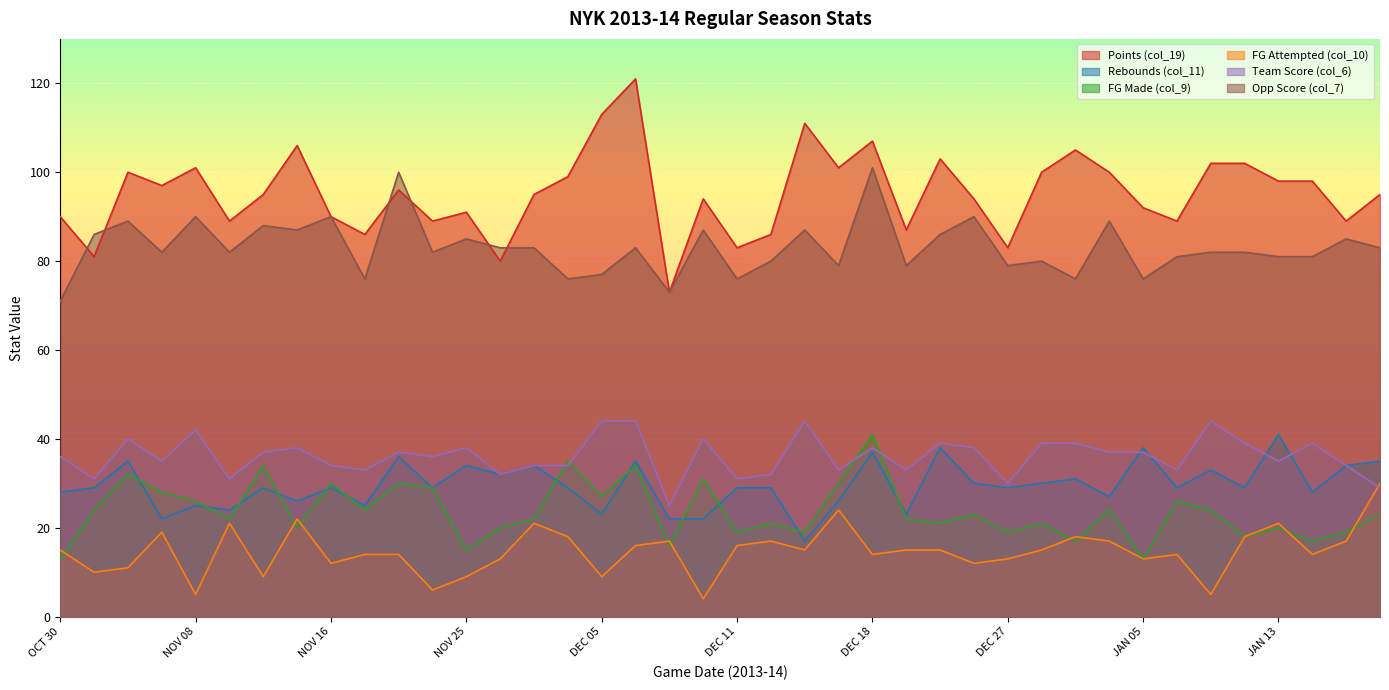

At which category does the chart reach its minimum across all series?

DEC 10